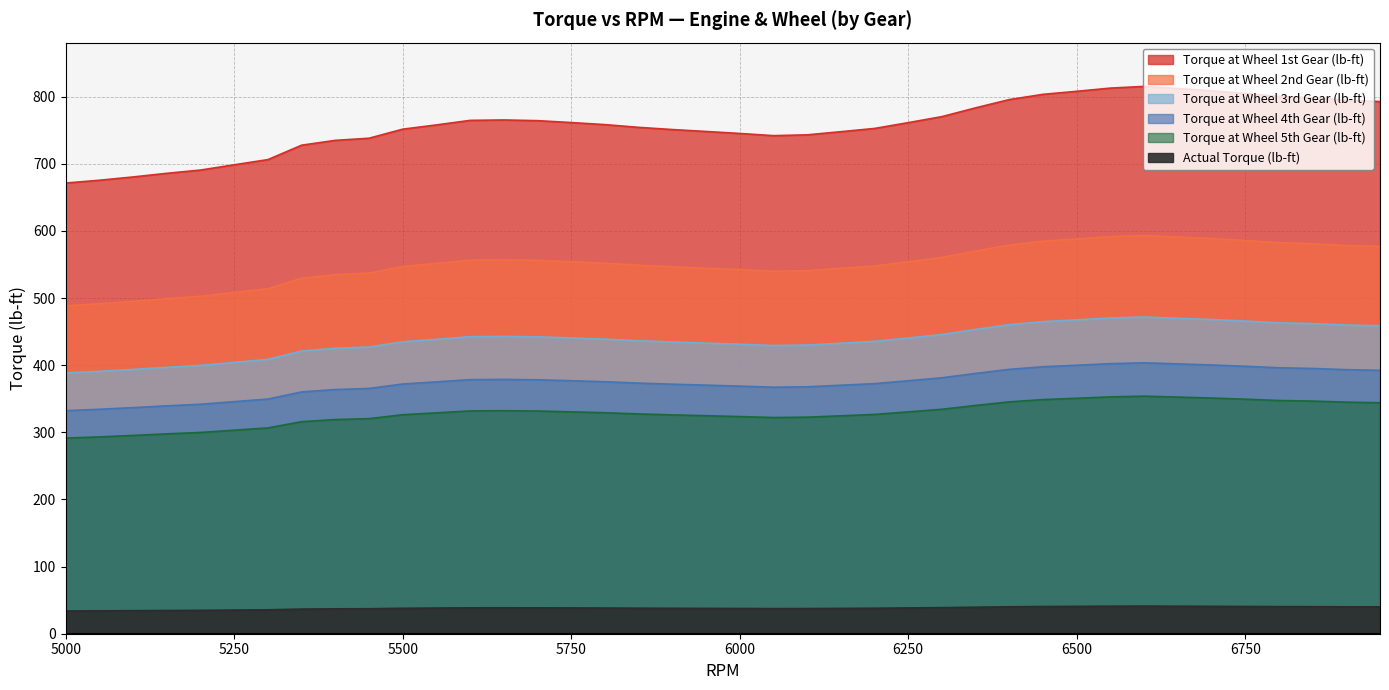

Which series has the largest total across all categories?

Torque at Wheel 3rd Gear (lb-ft)